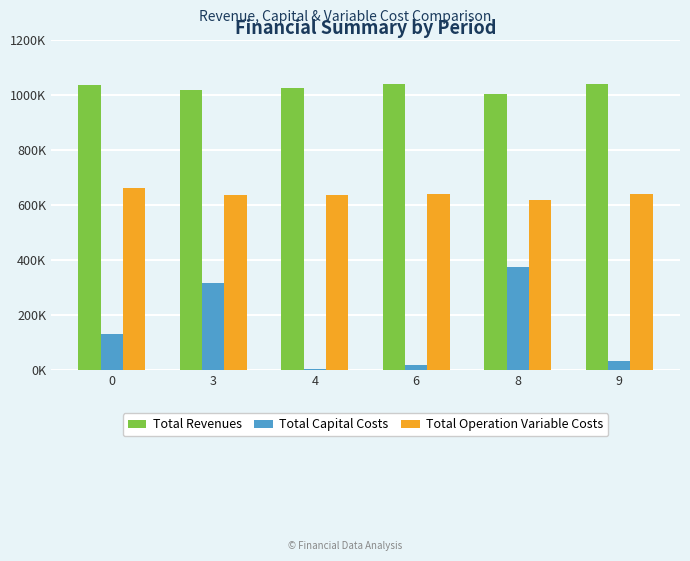

At which category does the chart reach its minimum across all series?

4